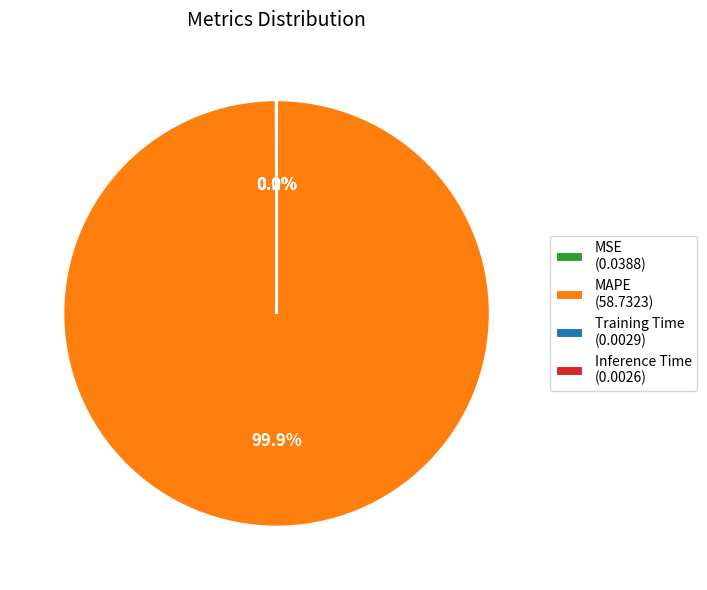

How much of the chart is everything except MAPE (58.7323)?

0.1%